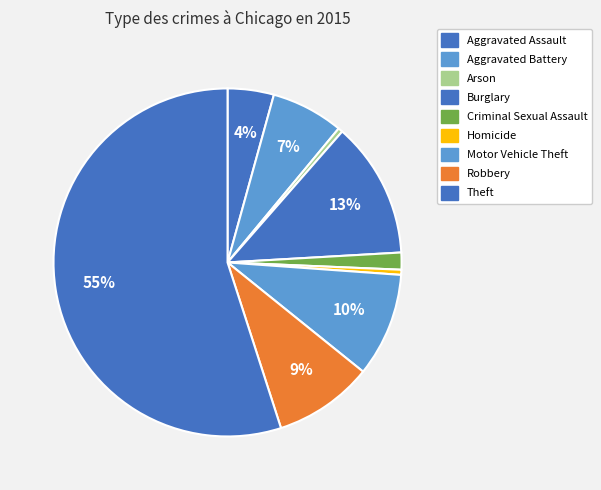

Which slice is the largest?

Theft